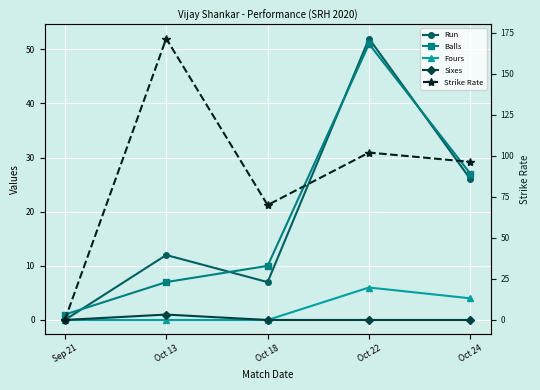

True or false: Balls and Sixes cross at least once.

False